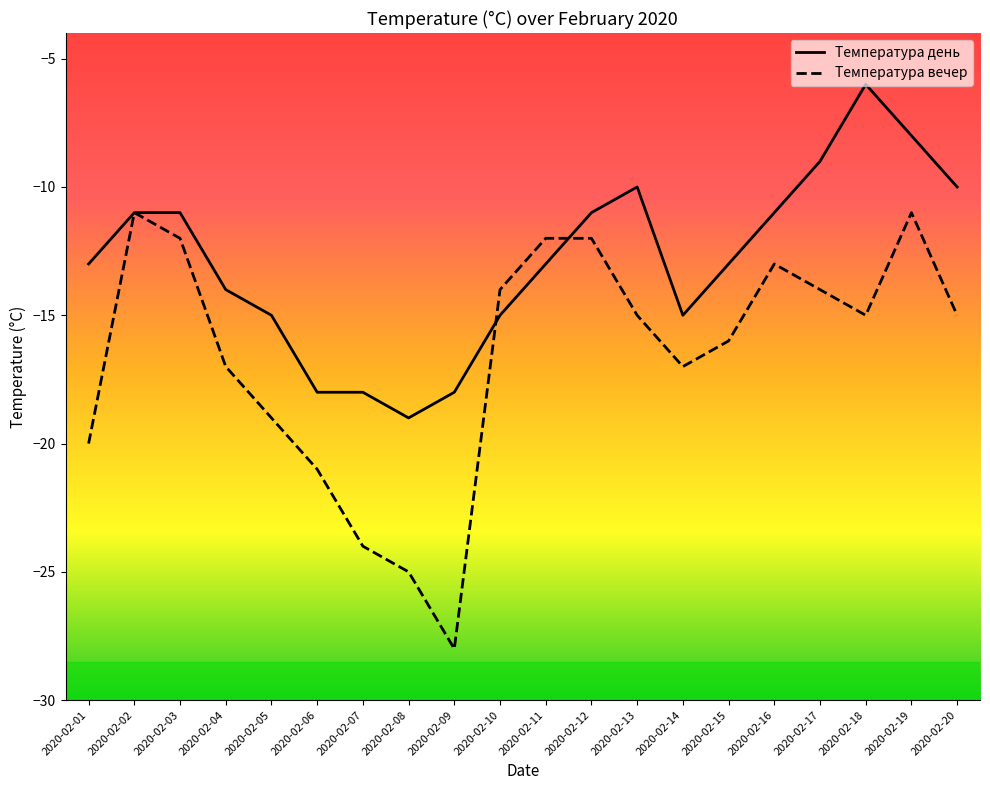

Is it true that Температура вечер equals -21 at 2020-02-06?

True